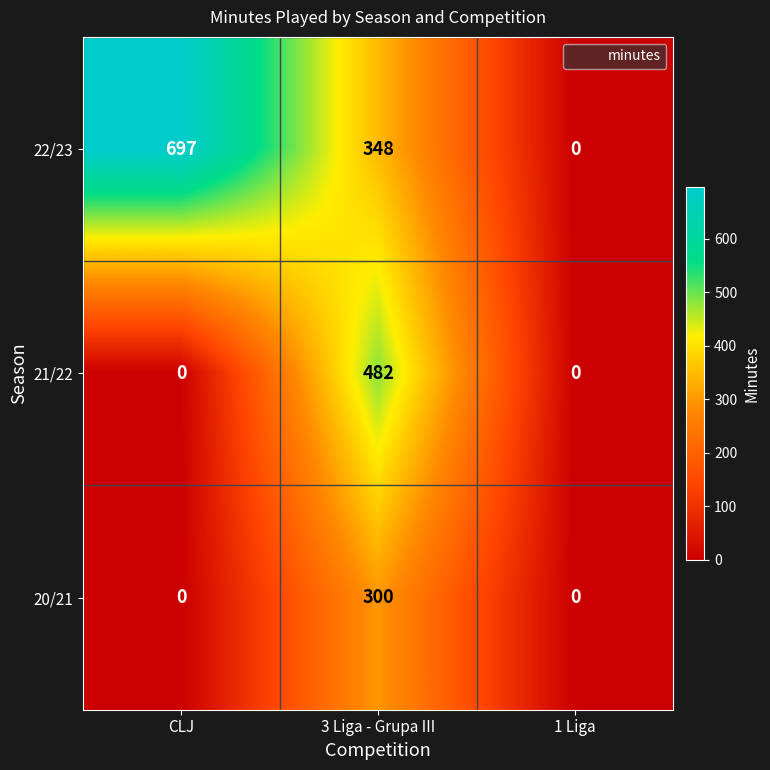

Reading left to right, list all the values displayed in this chart.

22/23: 697	348	0
21/22: 0	482	0
20/21: 0	300	0